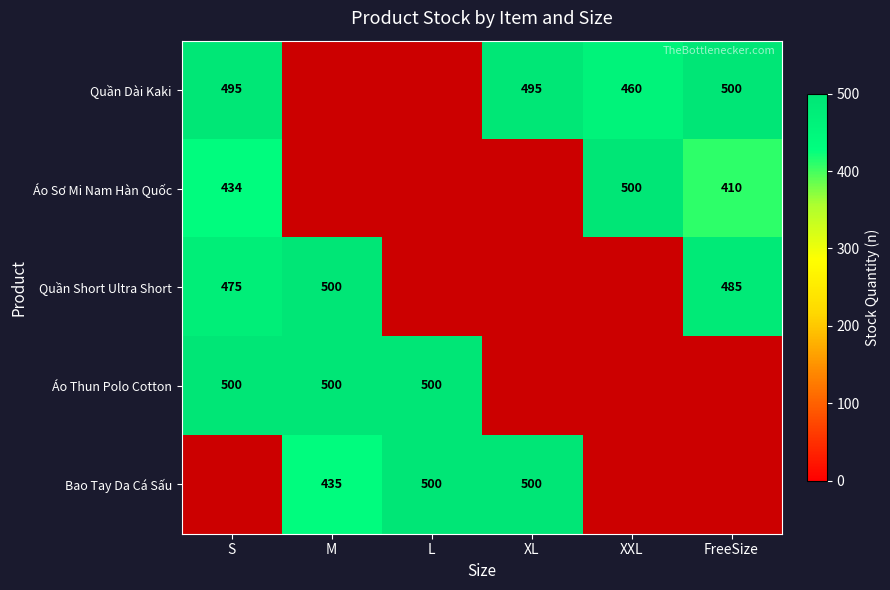

True or false: Quần Dài Kaki has a value of 316 at FreeSize.

False